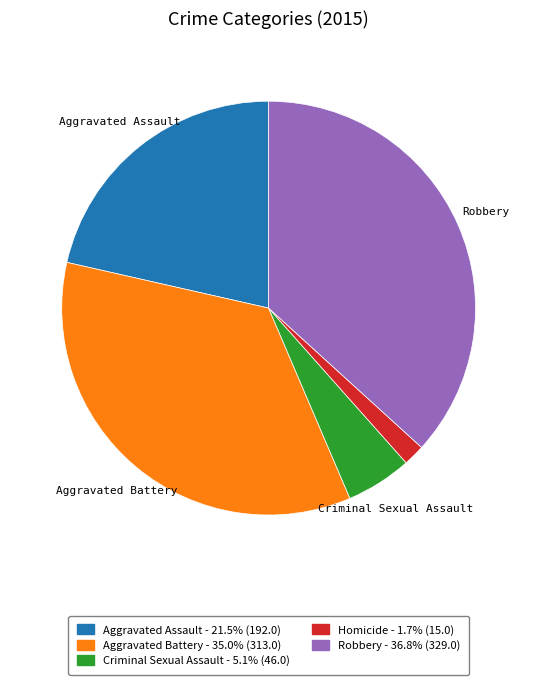

What is the ratio of the value at Aggravated Battery - 35.0% (313.0) to the value at Criminal Sexual Assault - 5.1% (46.0)?

6.8